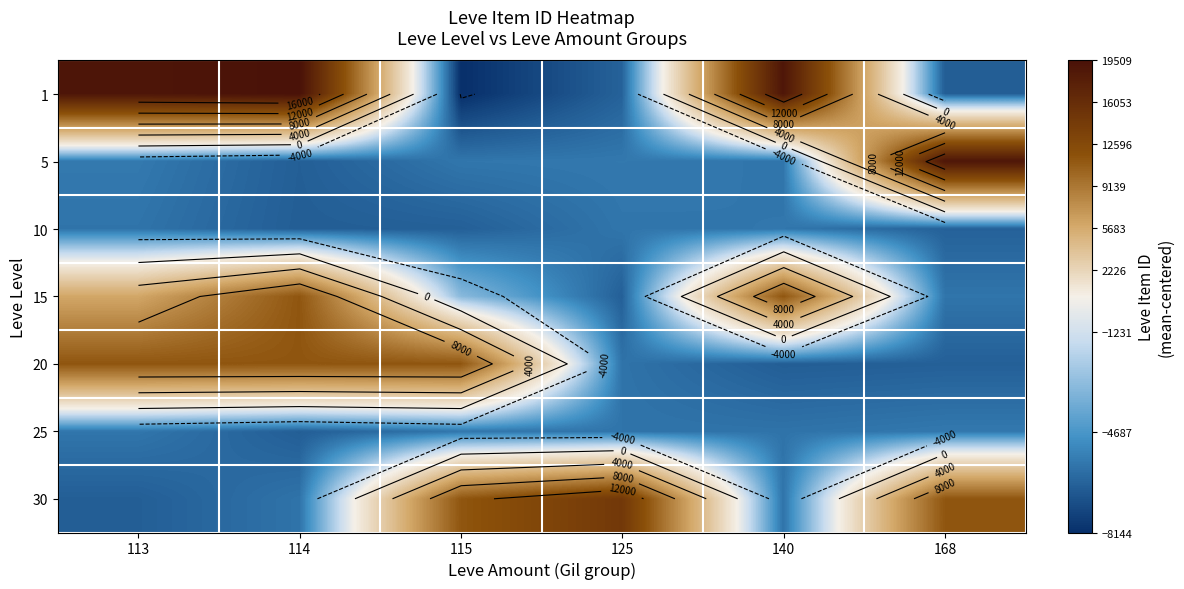

At how many categories does at least one series exceed 6272?

6